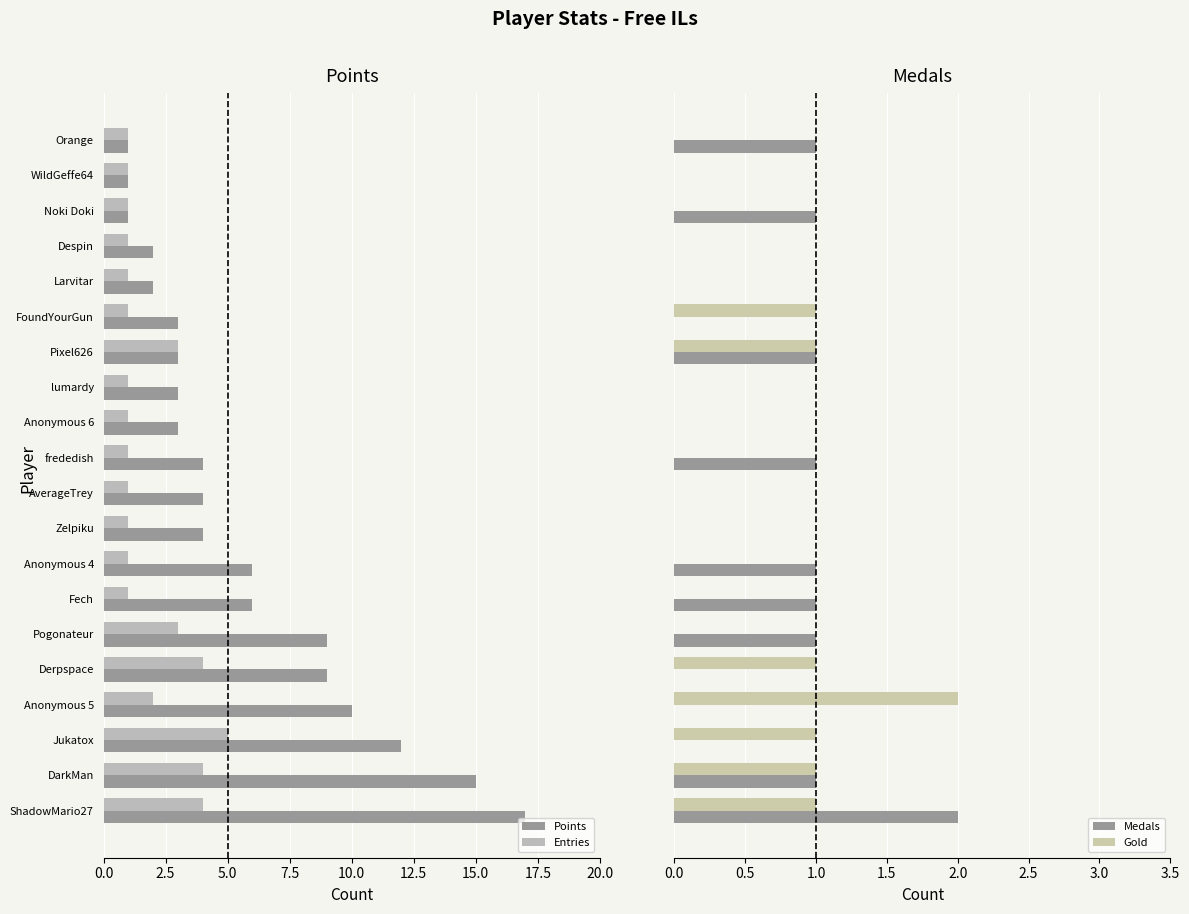

The value of Points at Zelpiku is 1. True or false?

False